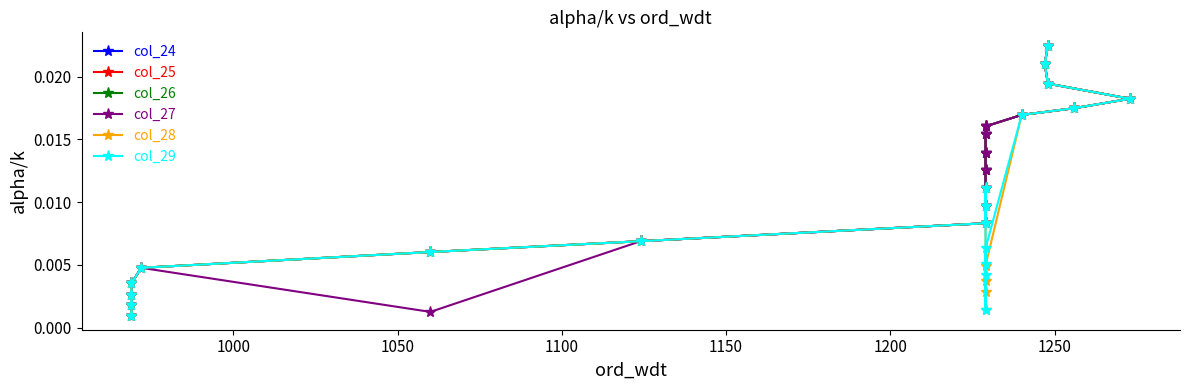

True or false: col_29 and col_28 intersect in this chart.

False